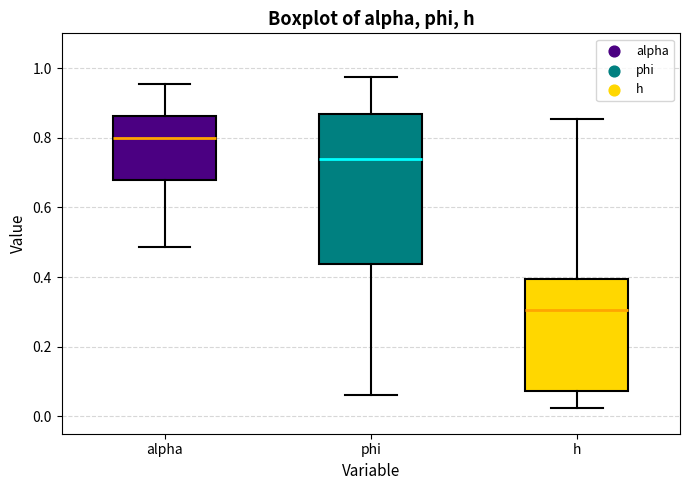

Where does the median line of the box for alpha sit on the y-axis? The values are not printed on the chart, so give them approximately, as read against the axis.

0.80